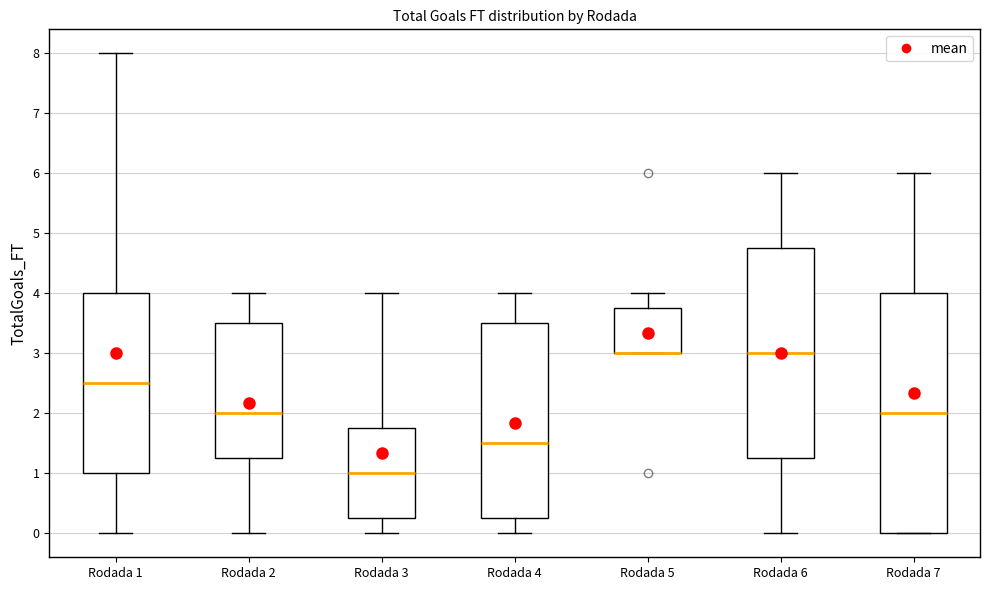

Reading left to right, read every box against the y-axis: the position of its median line, the range the box covers, and the ends of its whiskers. The values are not printed on the chart, so give them approximately, as read against the axis.

Rodada 1: median 2.5, box 1.0 to 4.0, whiskers 0.0 to 8.0
Rodada 2: median 2.0, box 1.3 to 3.5, whiskers 0.0 to 4.0
Rodada 3: median 1.0, box 0.3 to 1.8, whiskers 0.0 to 4.0
Rodada 4: median 1.5, box 0.3 to 3.5, whiskers 0.0 to 4.0
Rodada 5: median 3.0 (drawn on the box's lower edge), box 3.0 to 3.8, whiskers 3.0 to 4.0
Rodada 6: median 3.0, box 1.3 to 4.8, whiskers 0.0 to 6.0
Rodada 7: median 2.0, box 0.0 to 4.0, whiskers 0.0 to 6.0